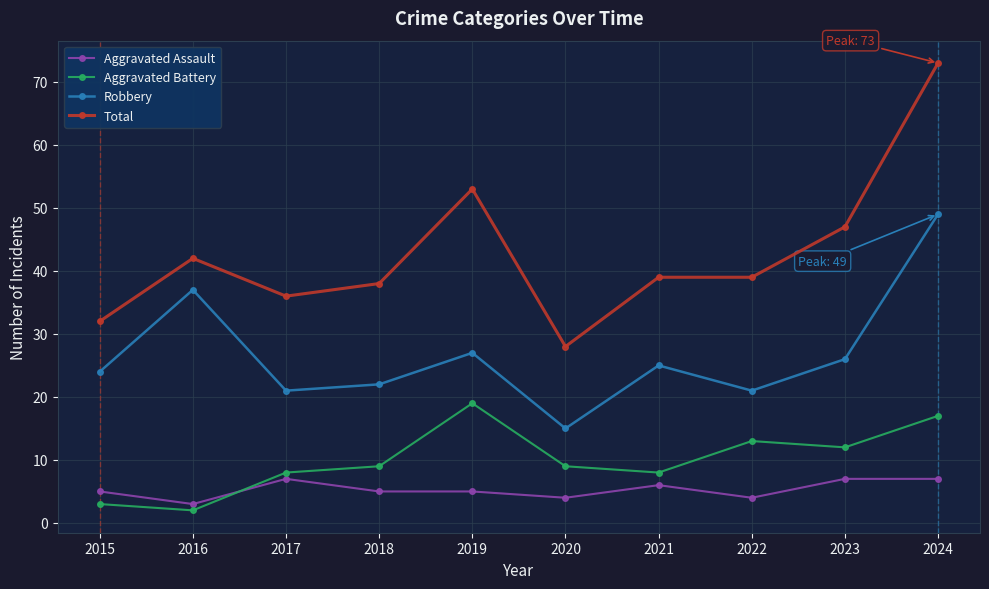

Reading left to right, what are all the values shown in this chart?

Aggravated Assault: 2015=5	2016=3	2017=7	2018=5	2019=5	2020=4	2021=6	2022=4	2023=7	2024=7
Aggravated Battery: 2015=3	2016=2	2017=8	2018=9	2019=19	2020=9	2021=8	2022=13	2023=12	2024=17
Robbery: 2015=24	2016=37	2017=21	2018=22	2019=27	2020=15	2021=25	2022=21	2023=26	2024=49
Total: 2015=32	2016=42	2017=36	2018=38	2019=53	2020=28	2021=39	2022=39	2023=47	2024=73